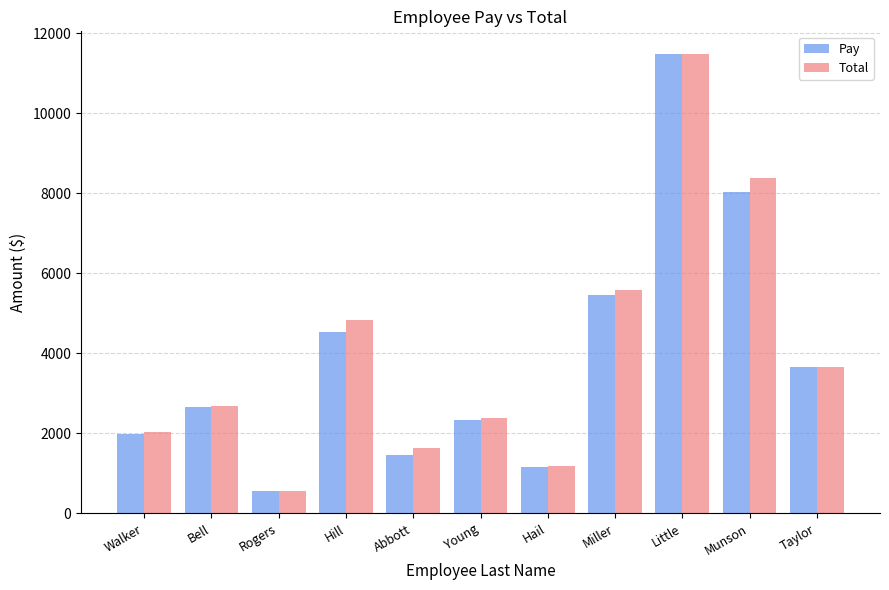

Between Bell and Hail, which series saw the biggest shift?

Total